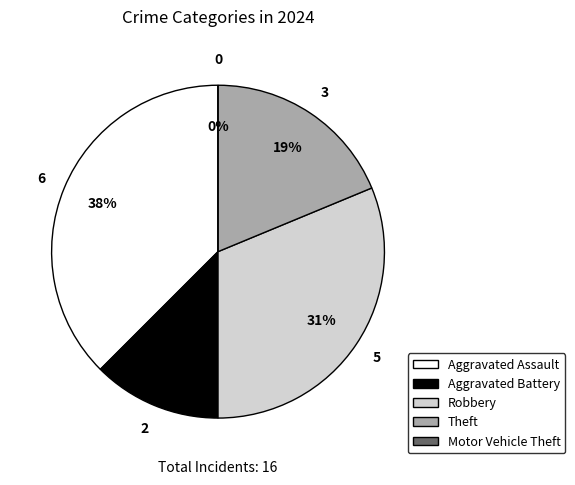

What is the change in value from Aggravated Battery to Theft?

+1